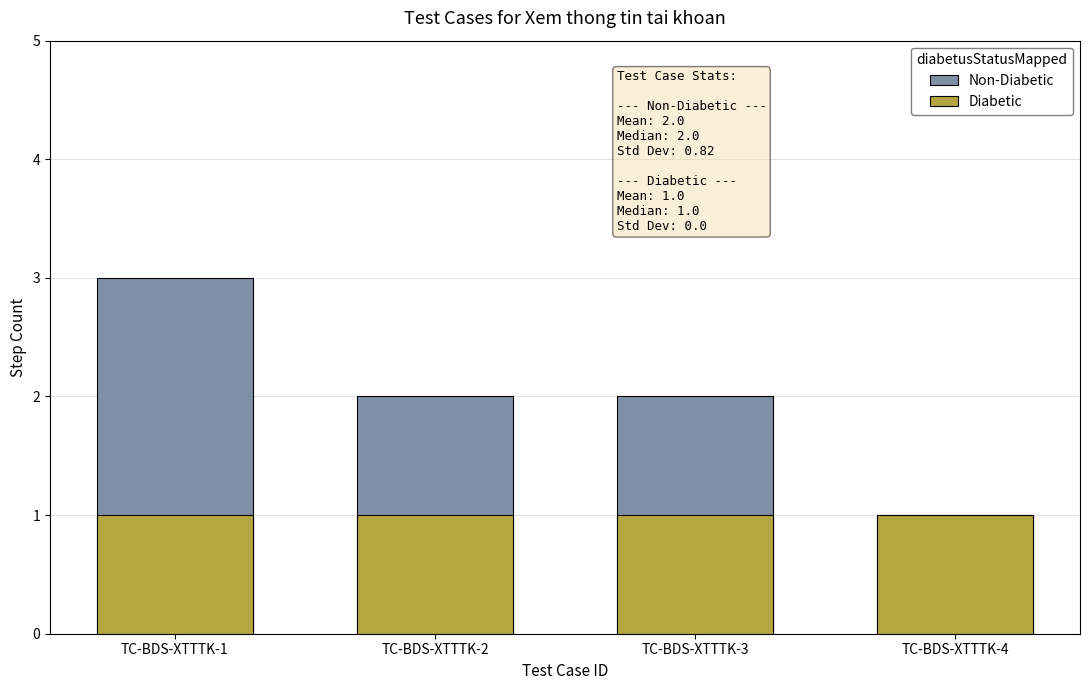

Rank the series by their average value, from highest to lowest.

Non-Diabetic, Diabetic